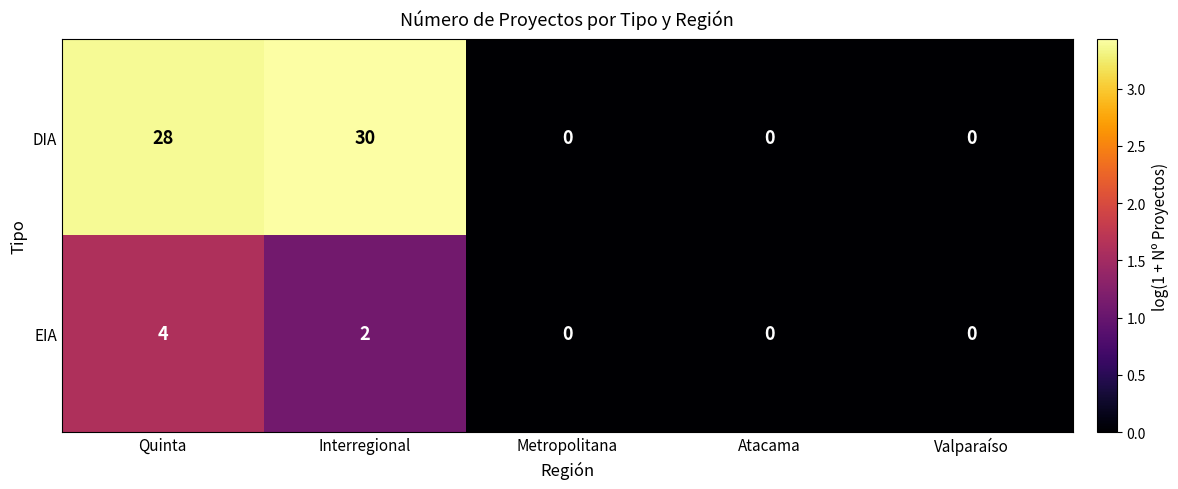

What is the average value of the DIA series?

12